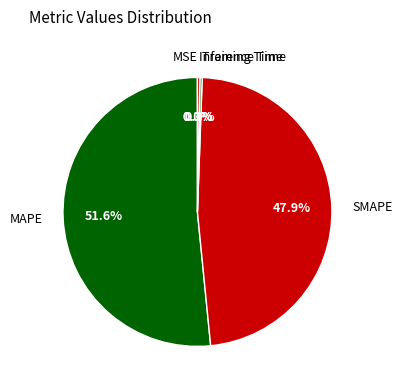

Which category has the biggest portion of the pie?

MAPE